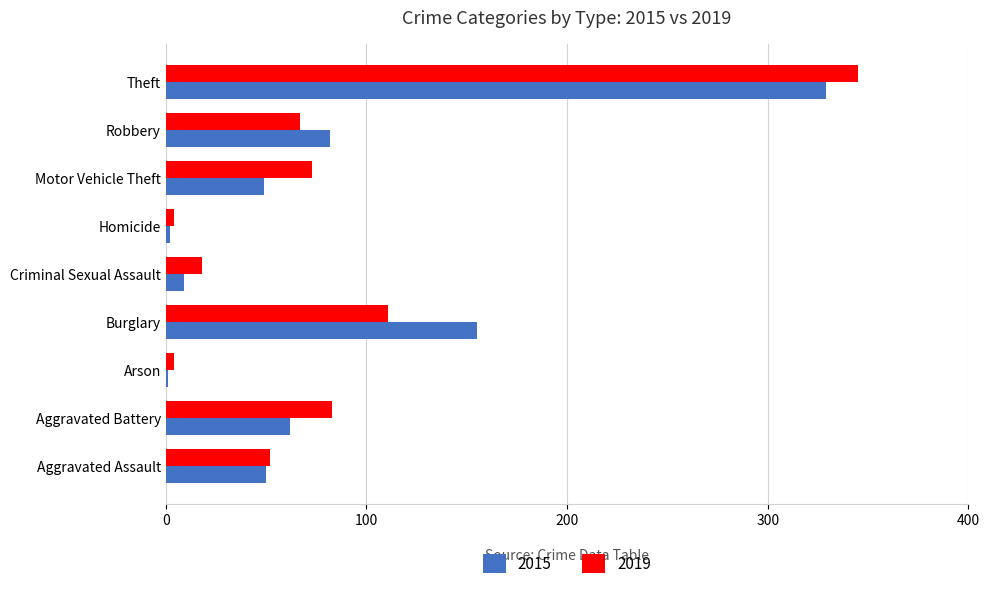

True or false: 2019 has a value of 112 at Robbery.

False